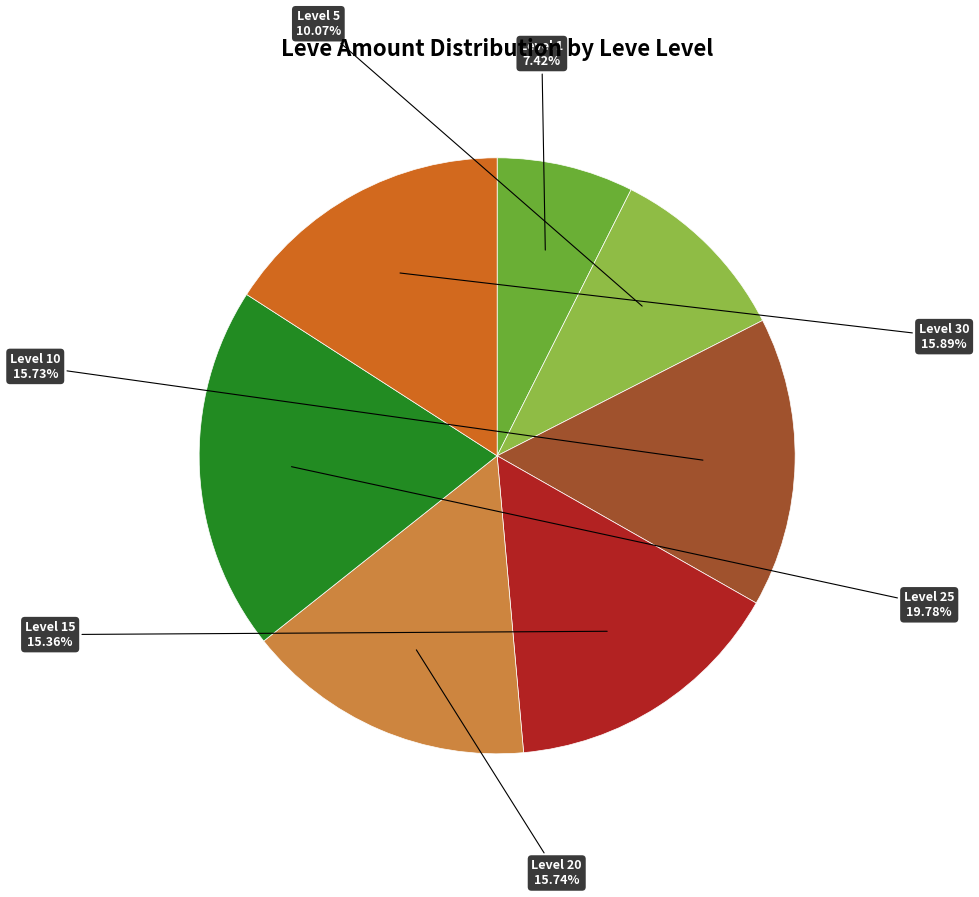

Count the number of slices in the pie.

7